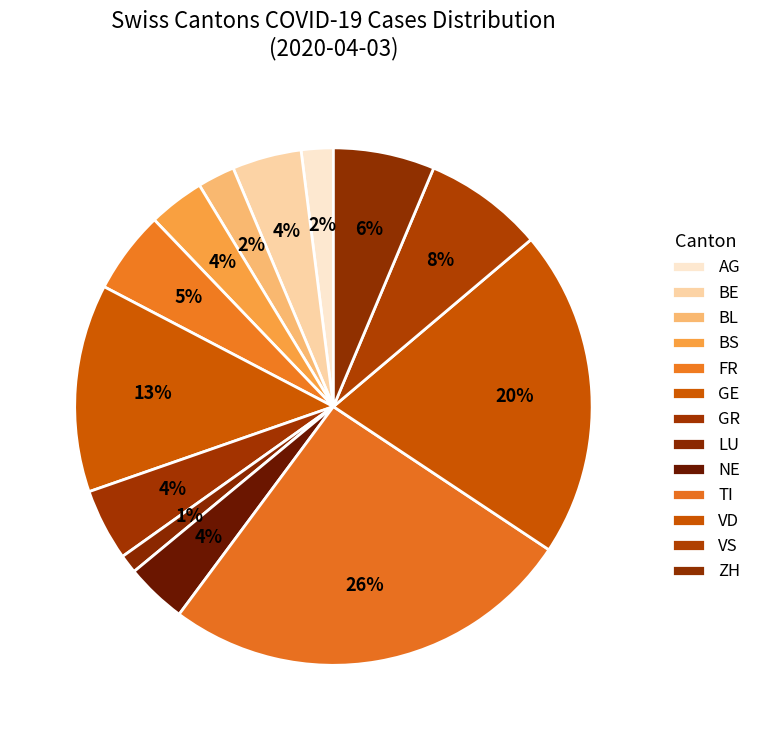

How many slices are in this pie chart?

13